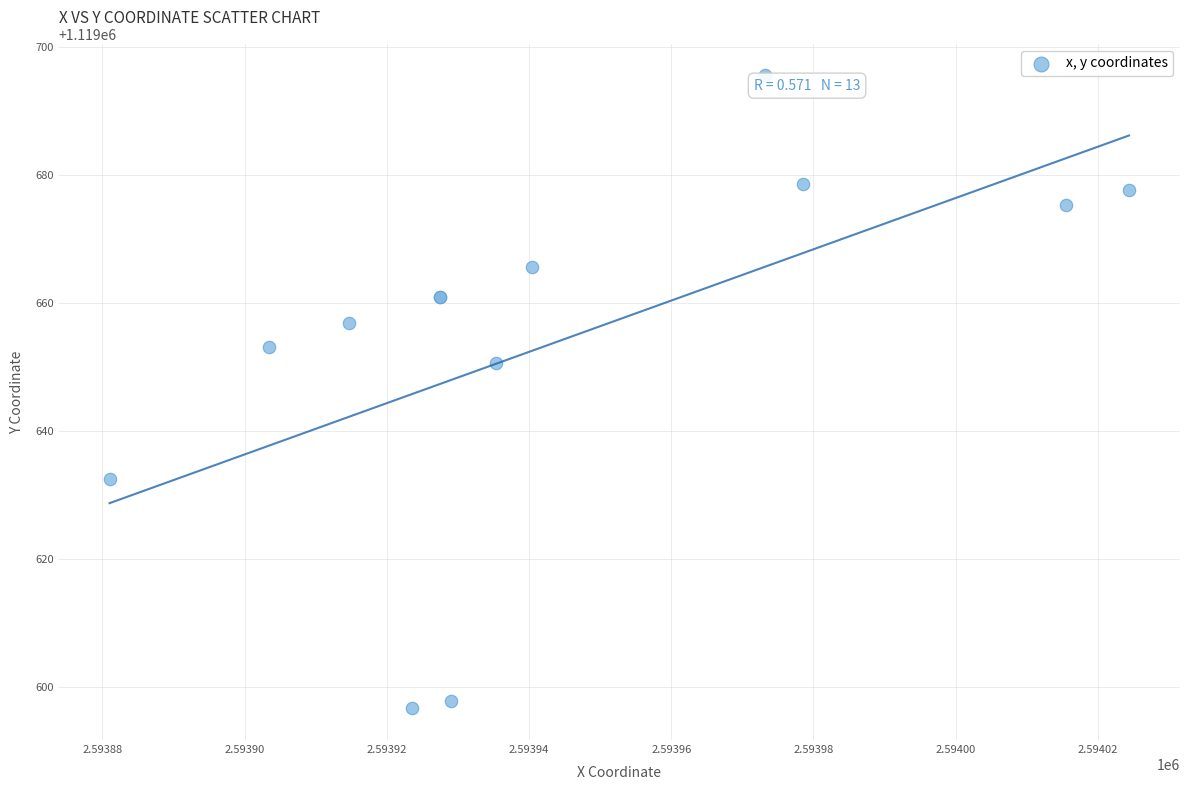

What Y value in the scatter plot is closest to 1119646?

1119650.6